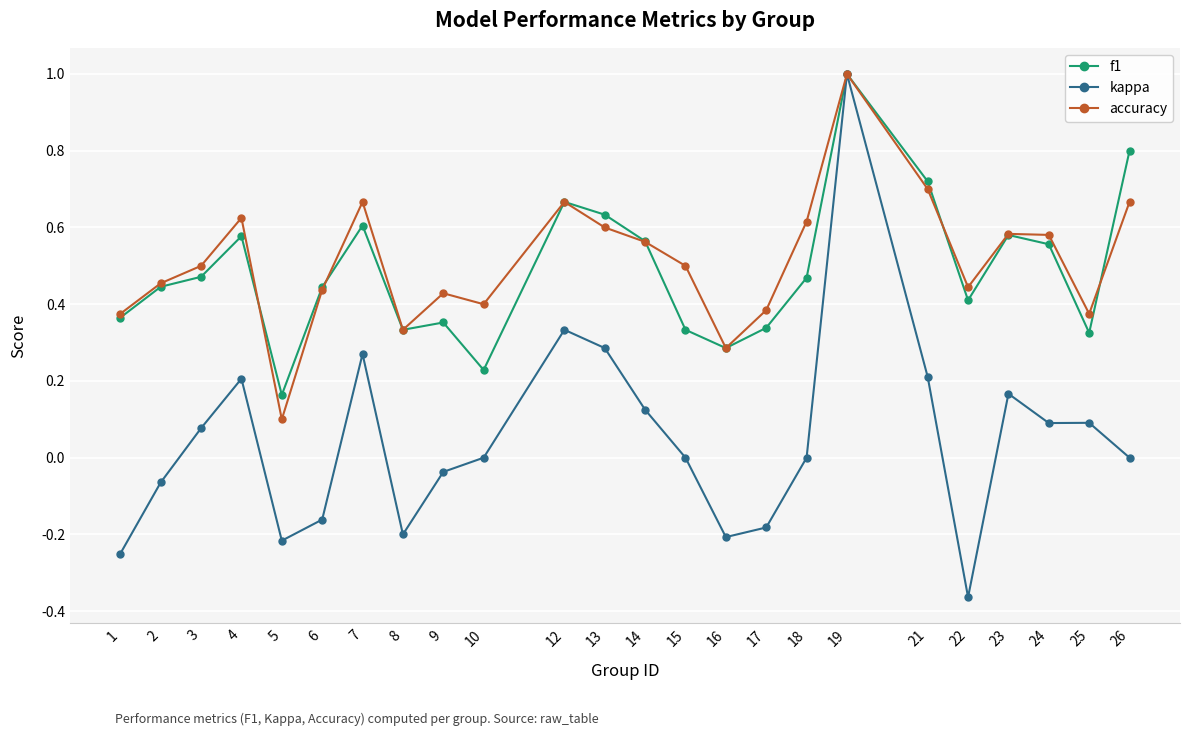

The value of kappa at 10 is 0.9. True or false?

False